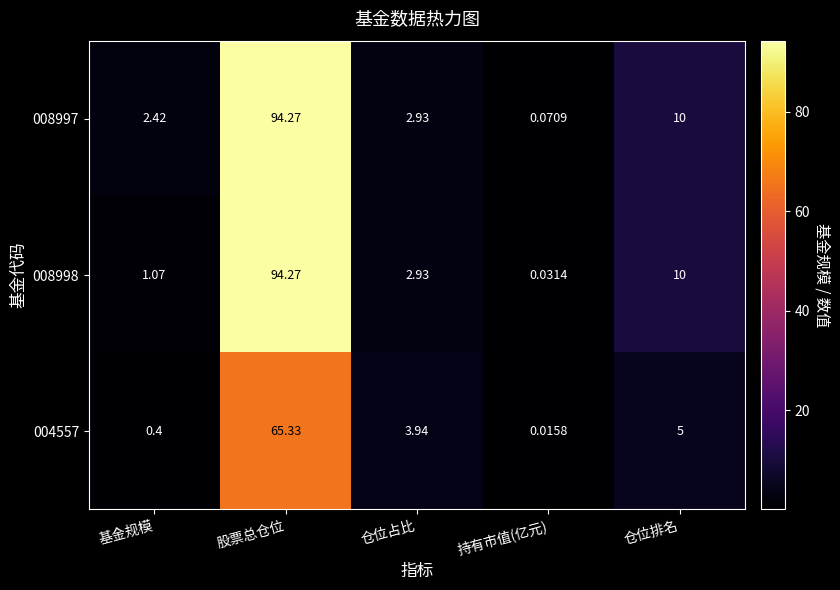

At which label is 004557 closest to 32?

仓位排名